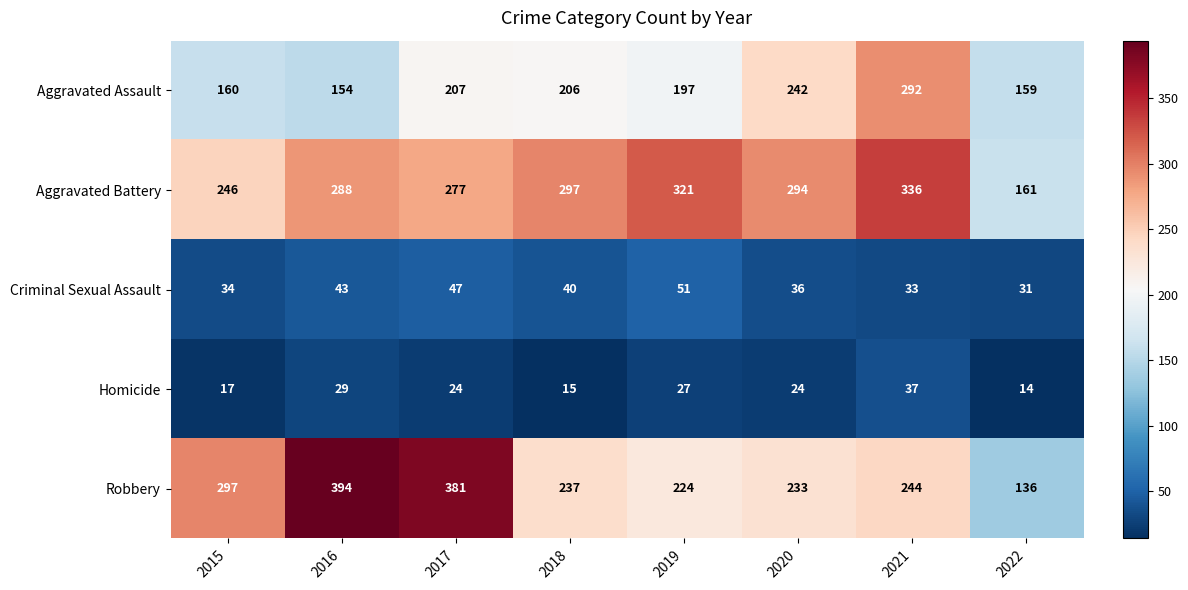

Where does the Robbery series first go above 244?

2015